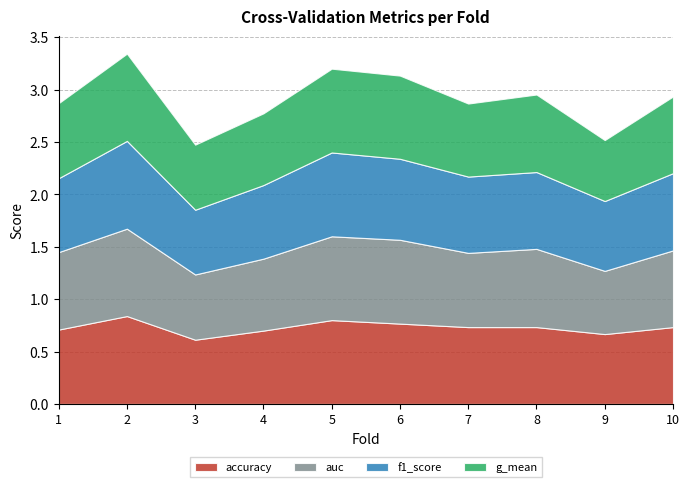

Reading left to right, what are all the values shown in this chart?

accuracy: 1=0.7	2=0.8	3=0.6	4=0.7	5=0.8	6=0.8	7=0.7	8=0.7	9=0.7	10=0.7
auc: 1=0.7	2=0.8	3=0.6	4=0.7	5=0.8	6=0.8	7=0.7	8=0.7	9=0.6	10=0.7
f1_score: 1=0.7	2=0.8	3=0.6	4=0.7	5=0.8	6=0.8	7=0.7	8=0.7	9=0.7	10=0.7
g_mean: 1=0.7	2=0.8	3=0.6	4=0.7	5=0.8	6=0.8	7=0.7	8=0.7	9=0.6	10=0.7